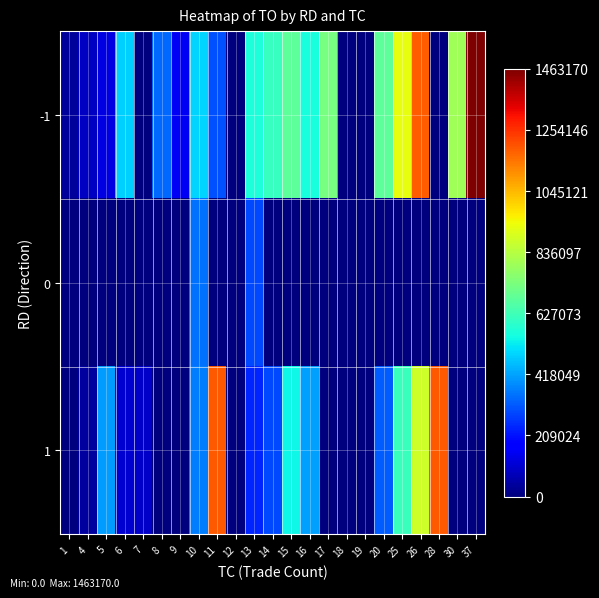

Which label corresponds to the largest value in the chart?

37